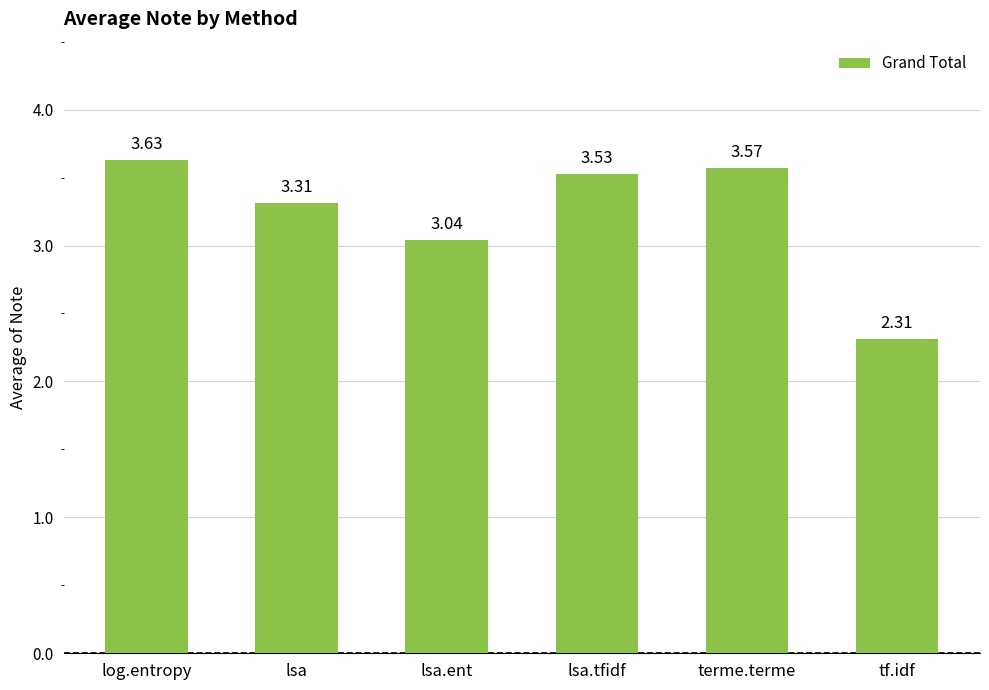

At which label does the data first exceed 3?

log.entropy